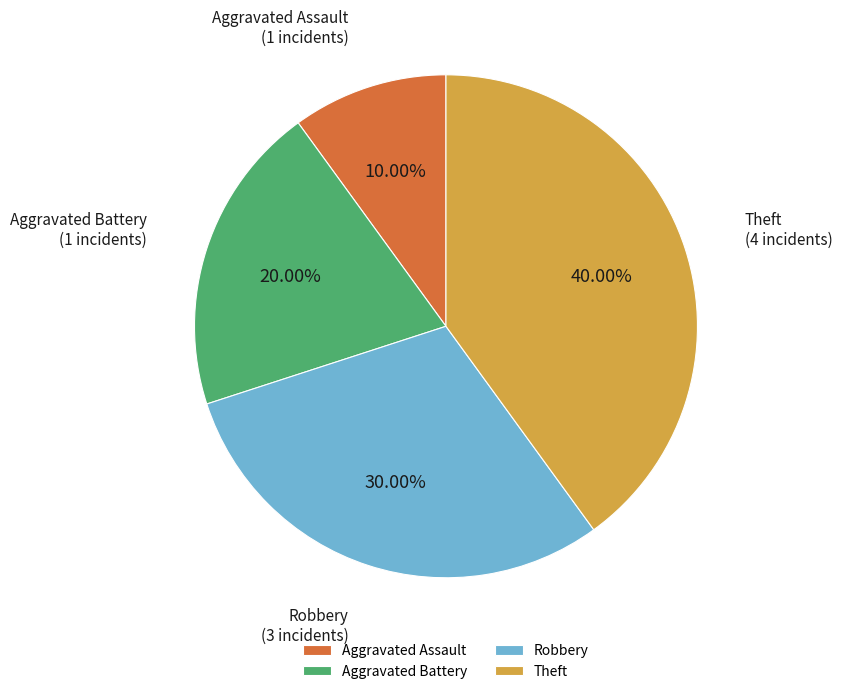

To the nearest percent, what is the difference between the largest and smallest slice percentages?

30%